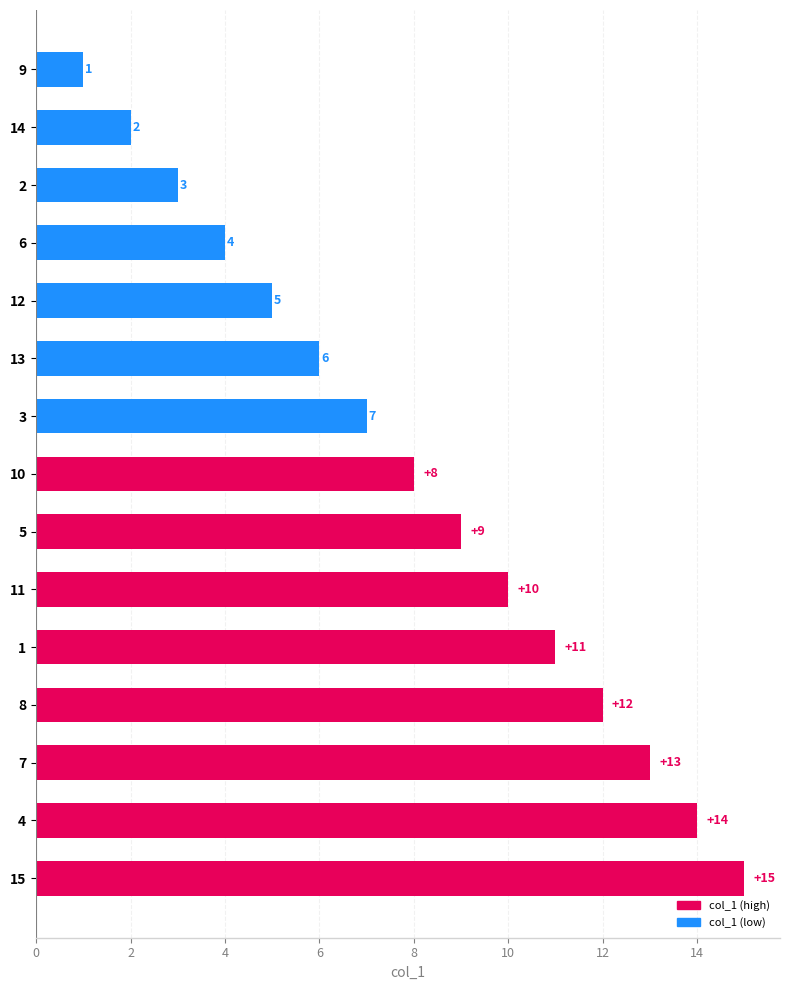

What is the difference between the maximum and minimum values?

14